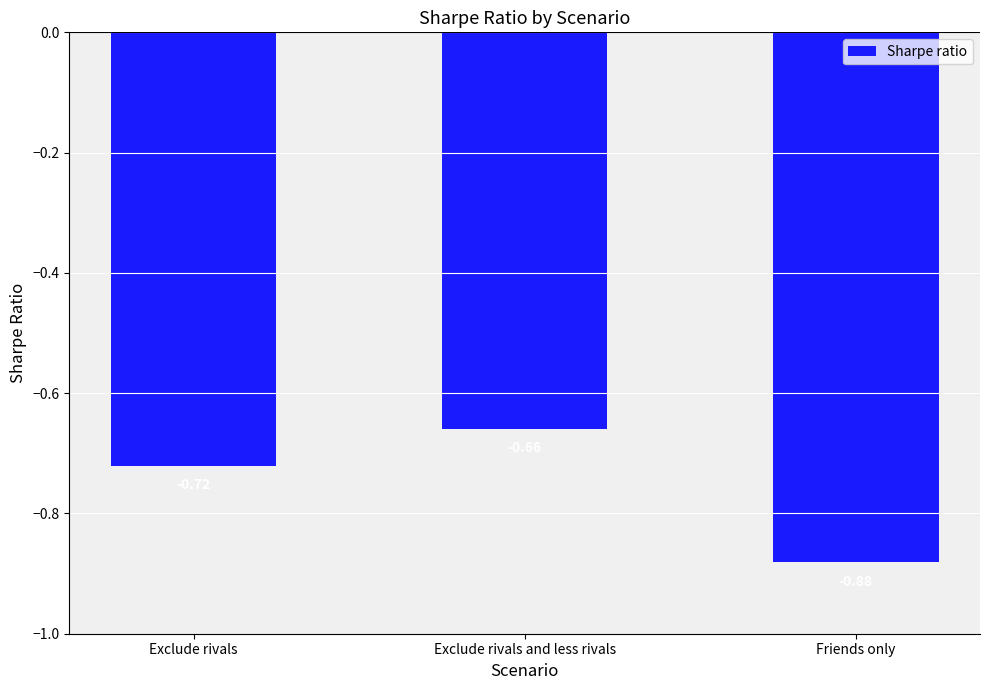

Rank the categories by value from highest to lowest.

Exclude rivals and less rivals, Exclude rivals, Friends only